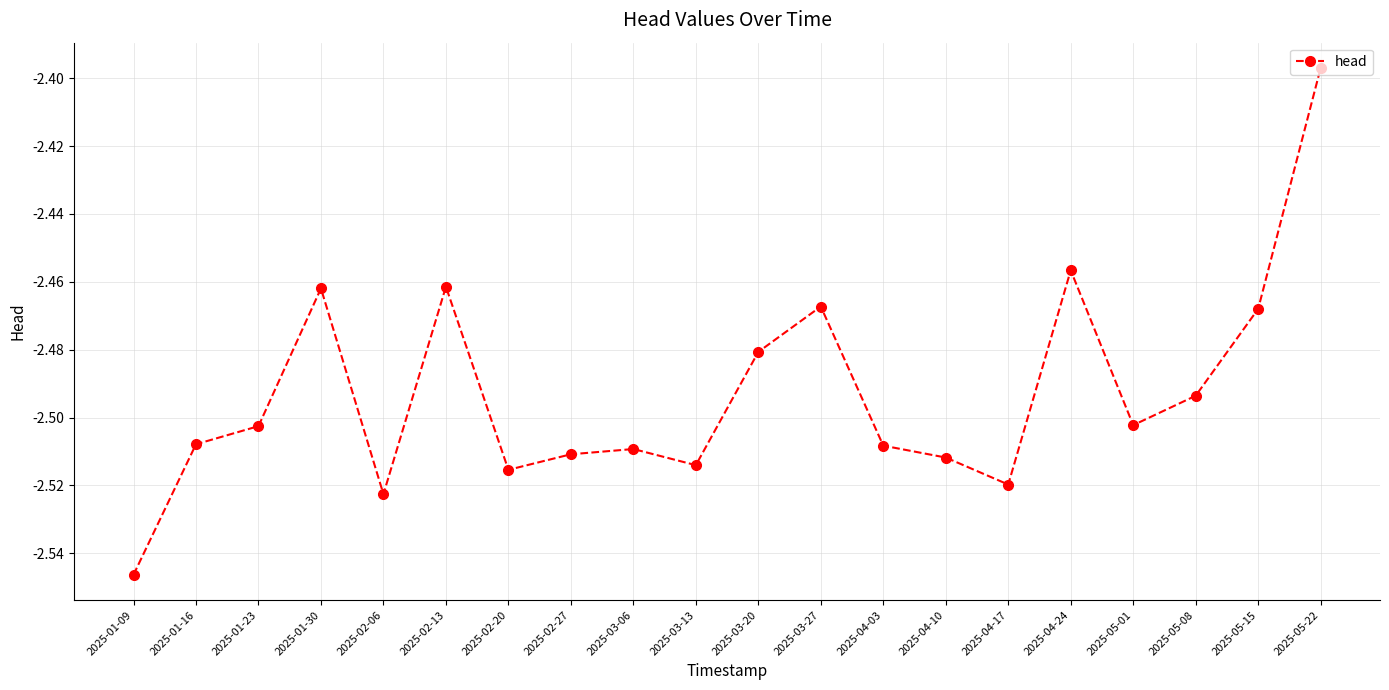

At which category does the chart reach its peak across all series?

2025-05-22